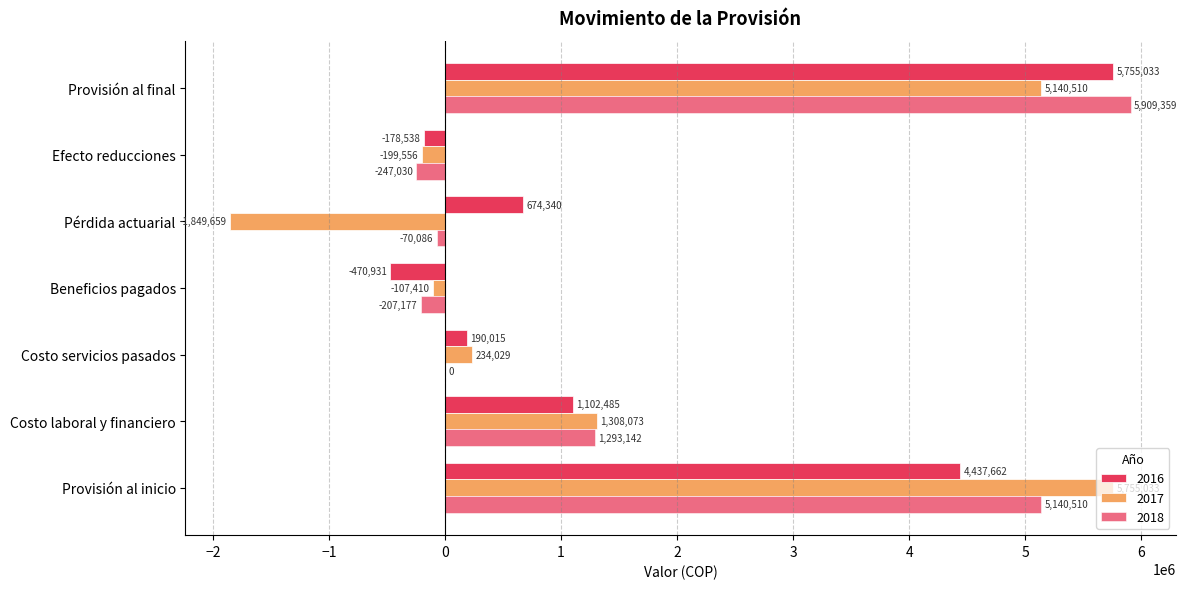

How many distinct data groups are displayed?

3